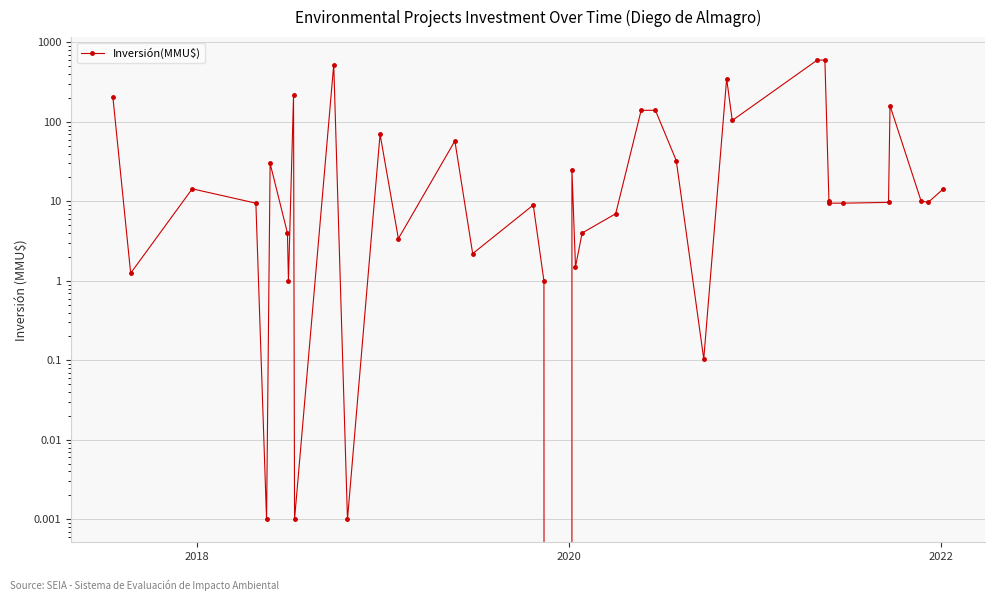

What is the average value?

84.7